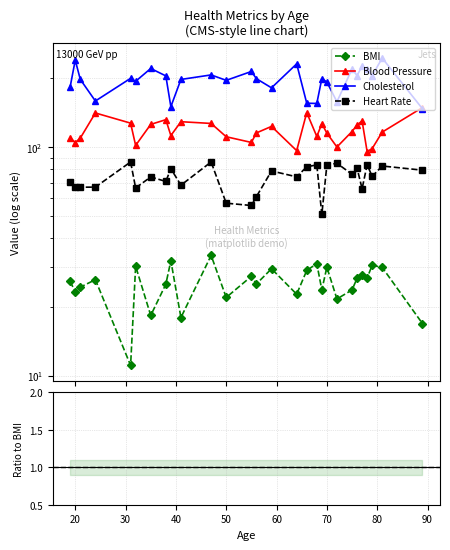

Which label corresponds to the smallest value in the chart?

31